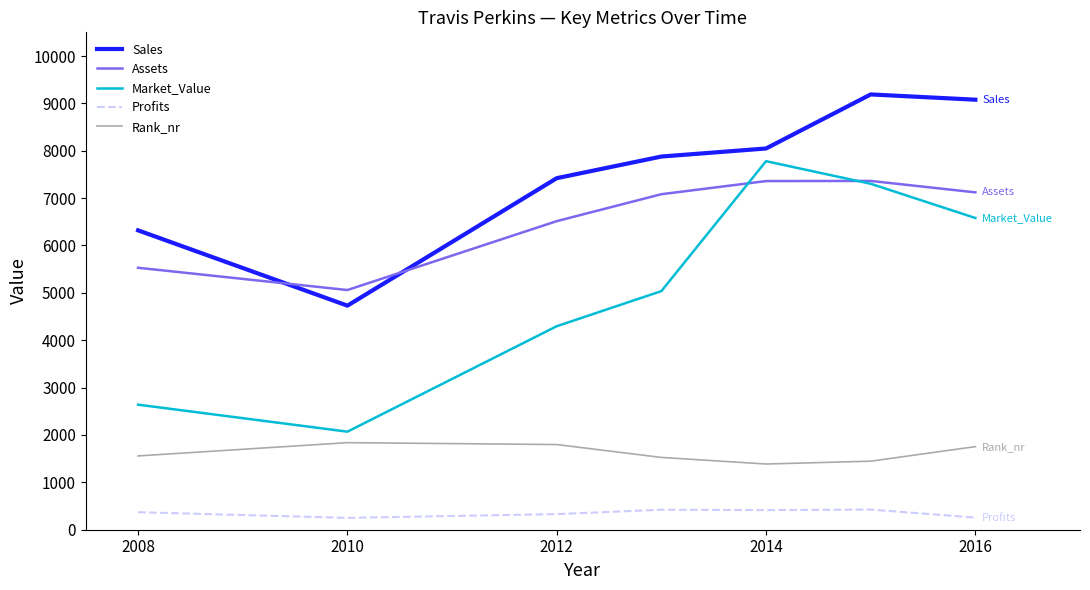

Which series has the largest total across all categories?

Sales